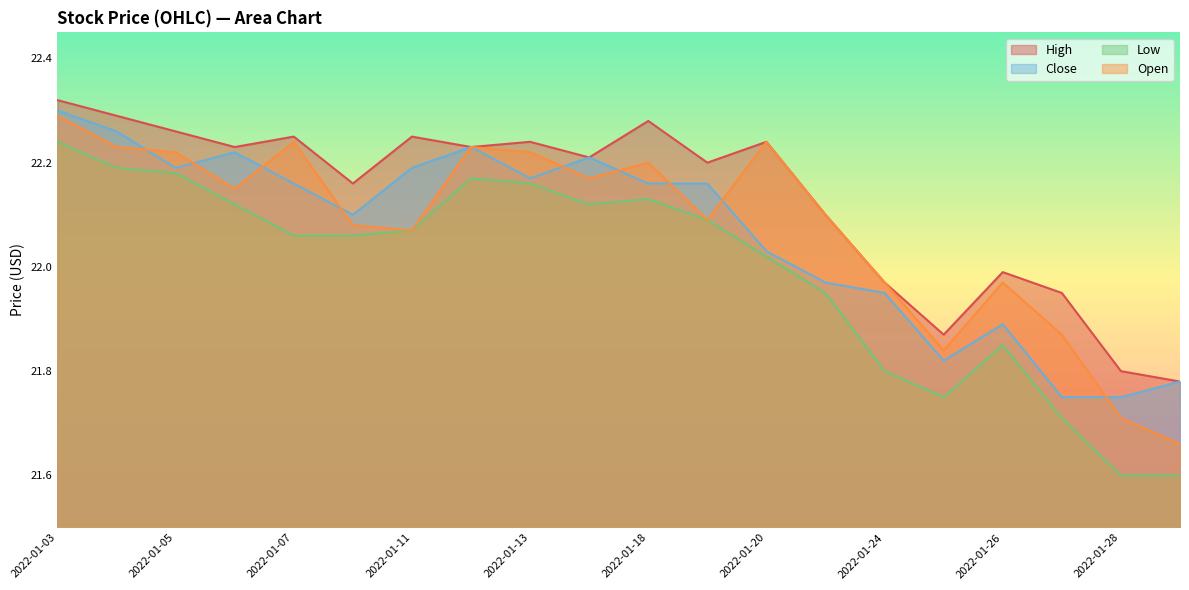

How many data points in Open are less than 22?

6